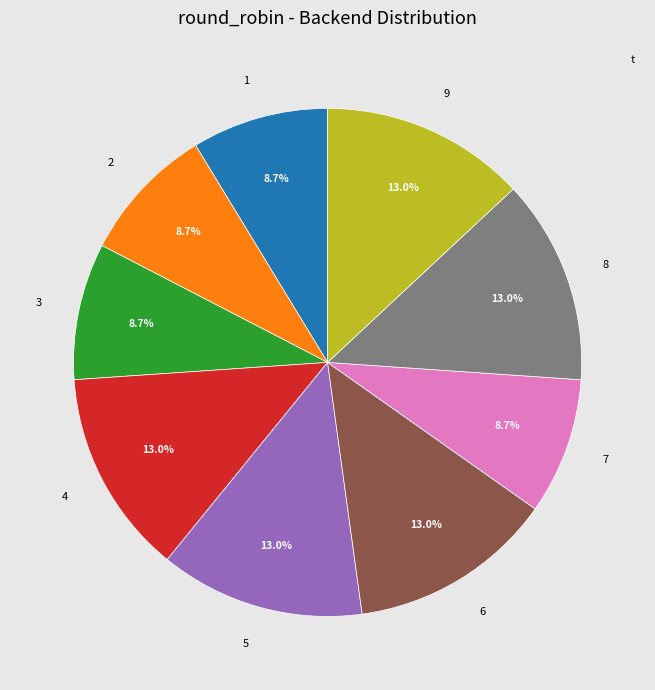

What percentage is NOT represented by 6?

87.0%